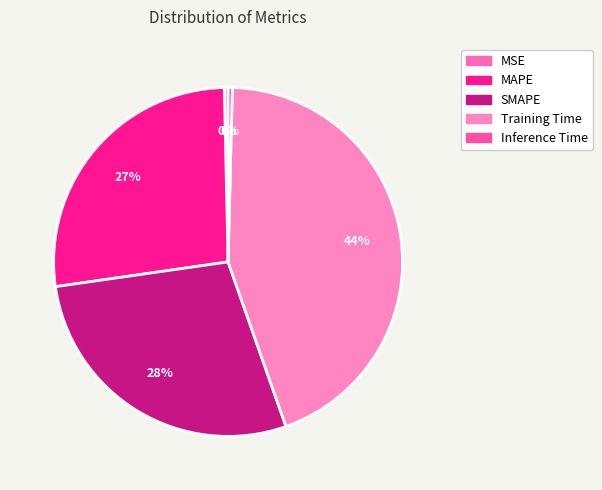

What is the total percentage of SMAPE and Training Time?

72.3%